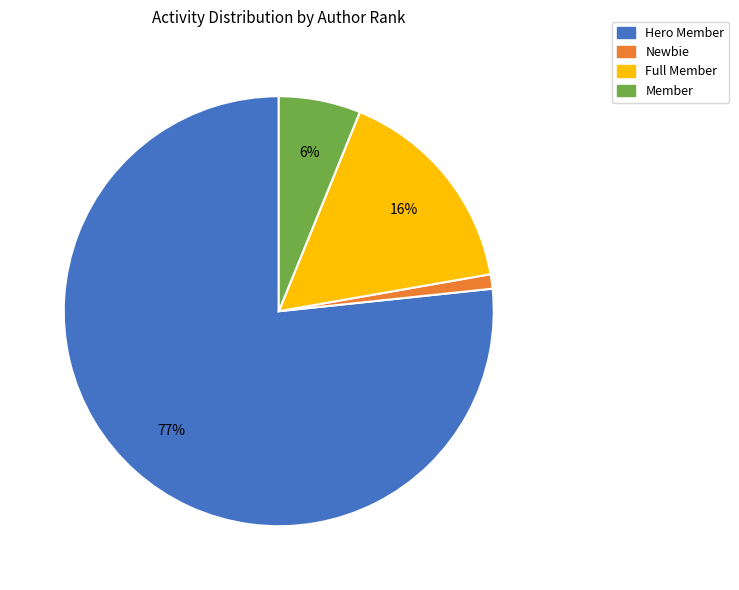

To the nearest percent, what is the difference between the largest and smallest slice percentages?

76%